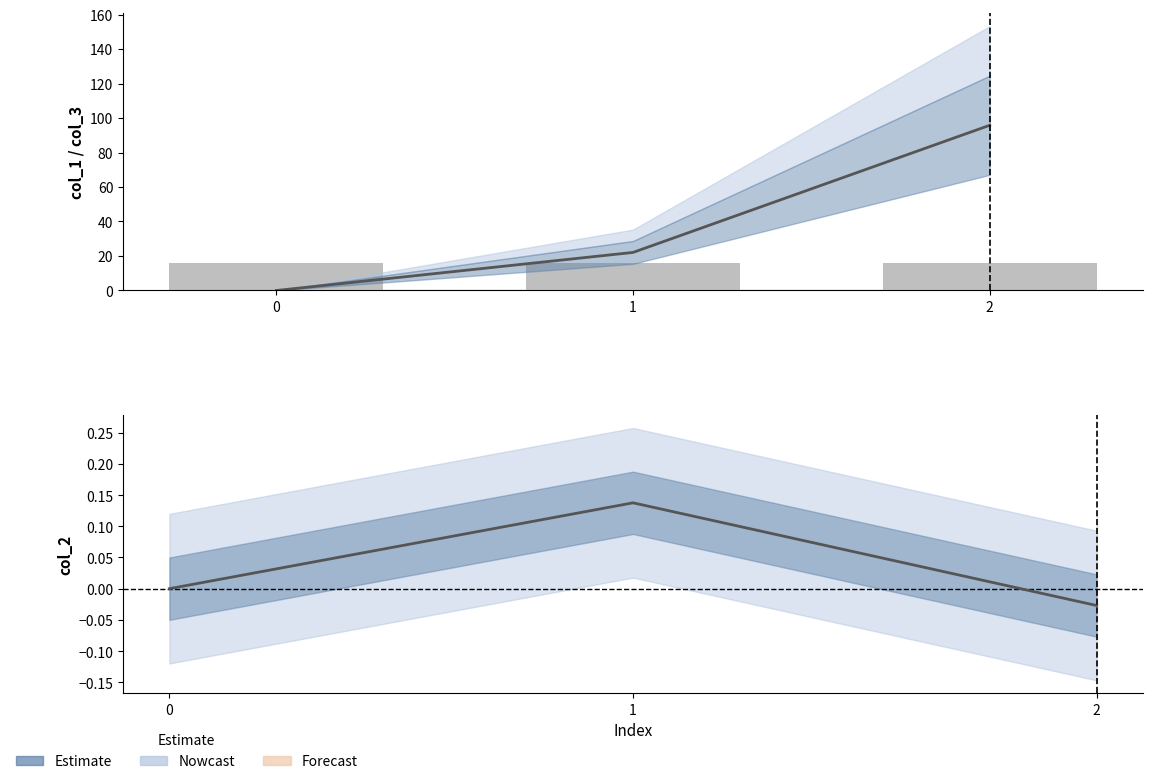

How many data points does each series have?

3